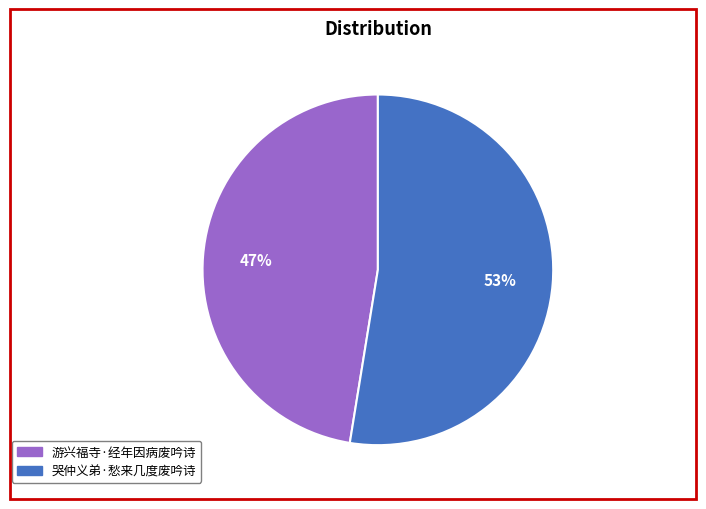

True or false: 哭仲义弟·愁来几度废吟诗 accounts for 53% of the total.

True